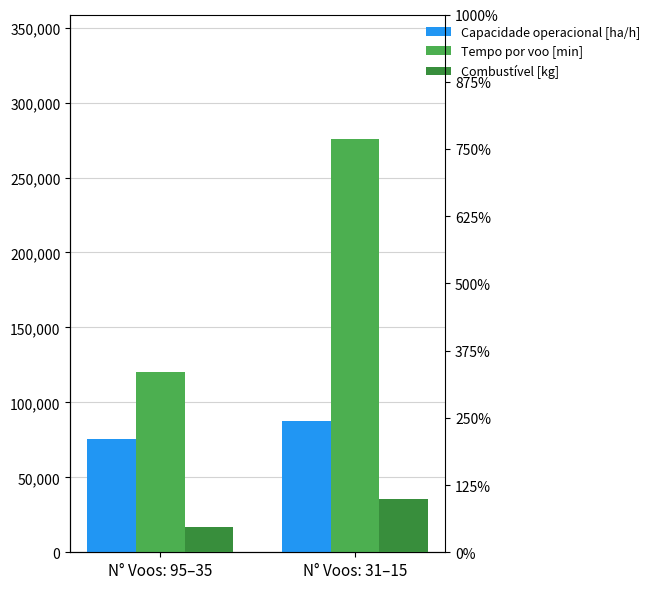

What is the label of the 2nd bar from the left?

N° Voos: 31–15